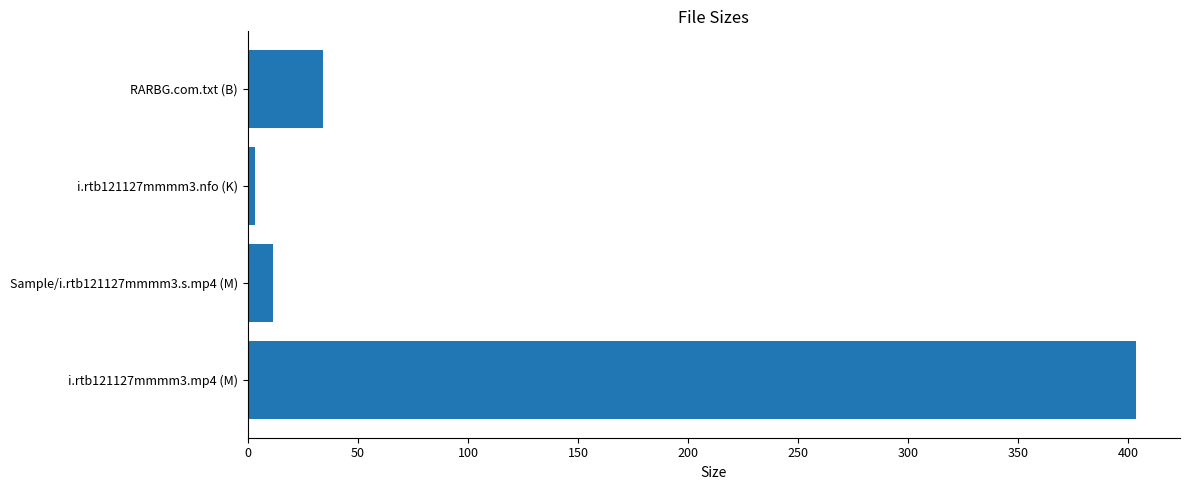

Reading bottom to top, transcribe all the data shown in this chart.

i.rtb121127mmmm3.mp4 (M)=403.3	Sample/i.rtb121127mmmm3.s.mp4 (M)=11.5	i.rtb121127mmmm3.nfo (K)=3.1	RARBG.com.txt (B)=34.0